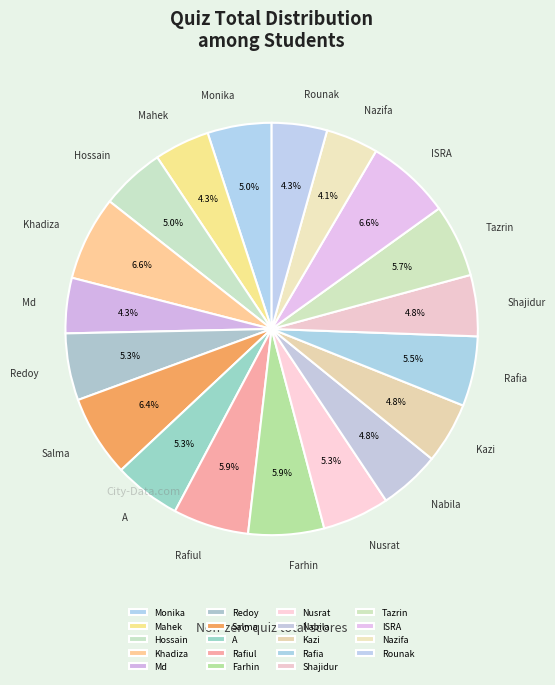

Is there a majority slice in this chart?

No